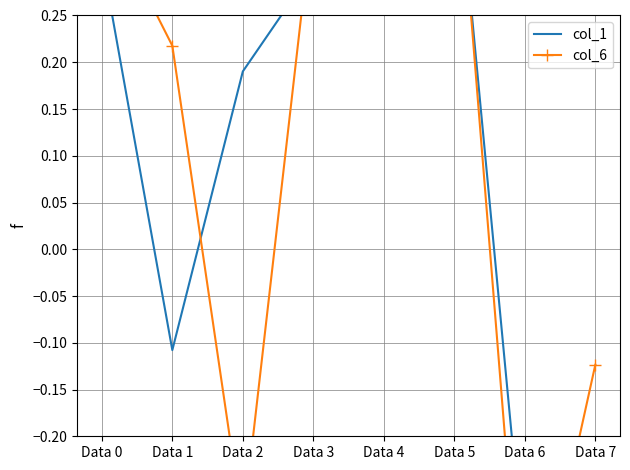

Reading left to right, extract all data points from this chart.

col_1: Data 0=0.3	Data 1=-0.1	Data 2=0.2	Data 3=0.3	Data 4=0.4	Data 5=0.4	Data 6=-0.3	Data 7=-0.3
col_6: Data 0=0.4	Data 1=0.2	Data 2=-0.3	Data 3=0.4	Data 4=0.4	Data 5=0.5	Data 6=-0.5	Data 7=-0.1